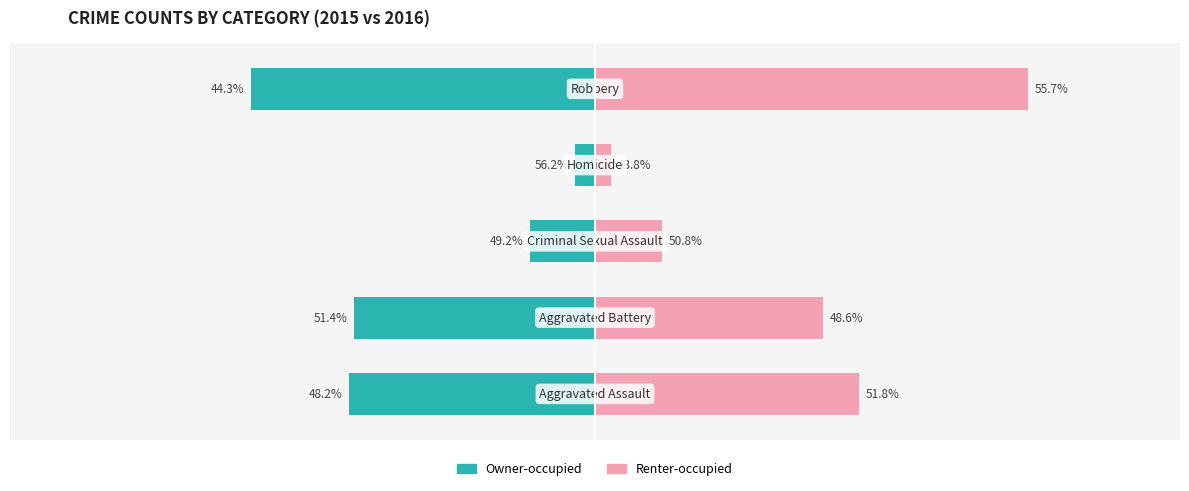

Rank the series at 2 from highest to lowest value.

Renter-occupied, Owner-occupied